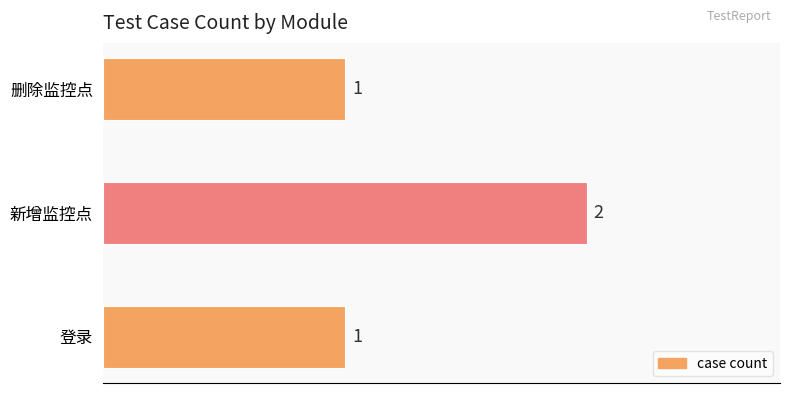

Count the values in the range 1 to 2.

3